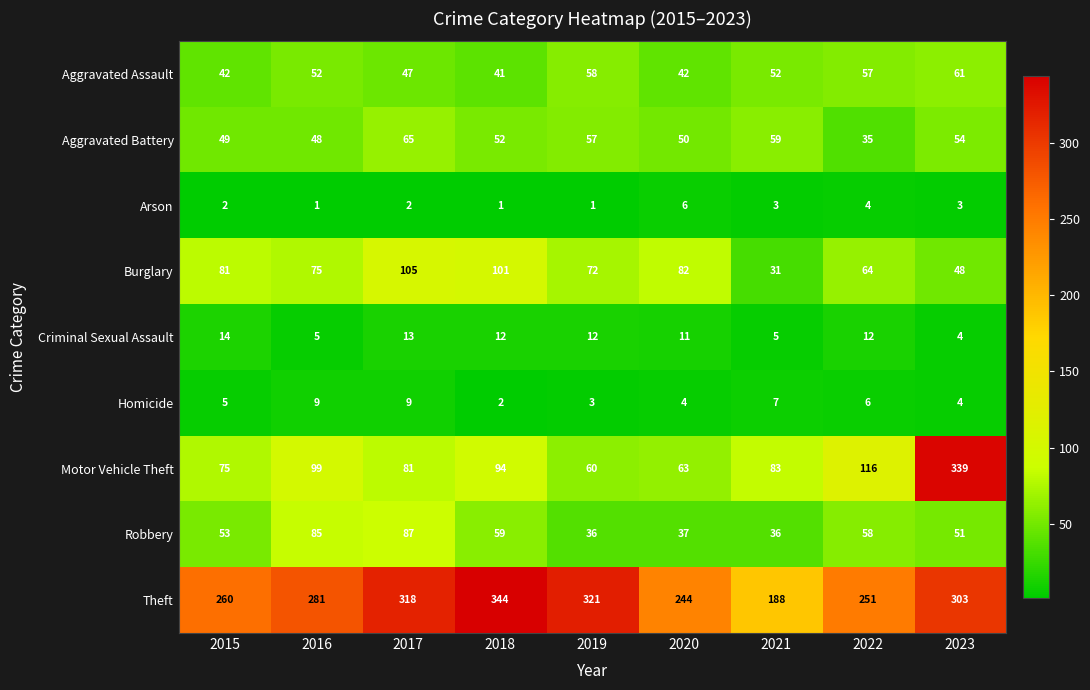

List the series in order of their peak value, highest first.

Theft, Motor Vehicle Theft, Burglary, Robbery, Aggravated Battery, Aggravated Assault, Criminal Sexual Assault, Homicide, Arson